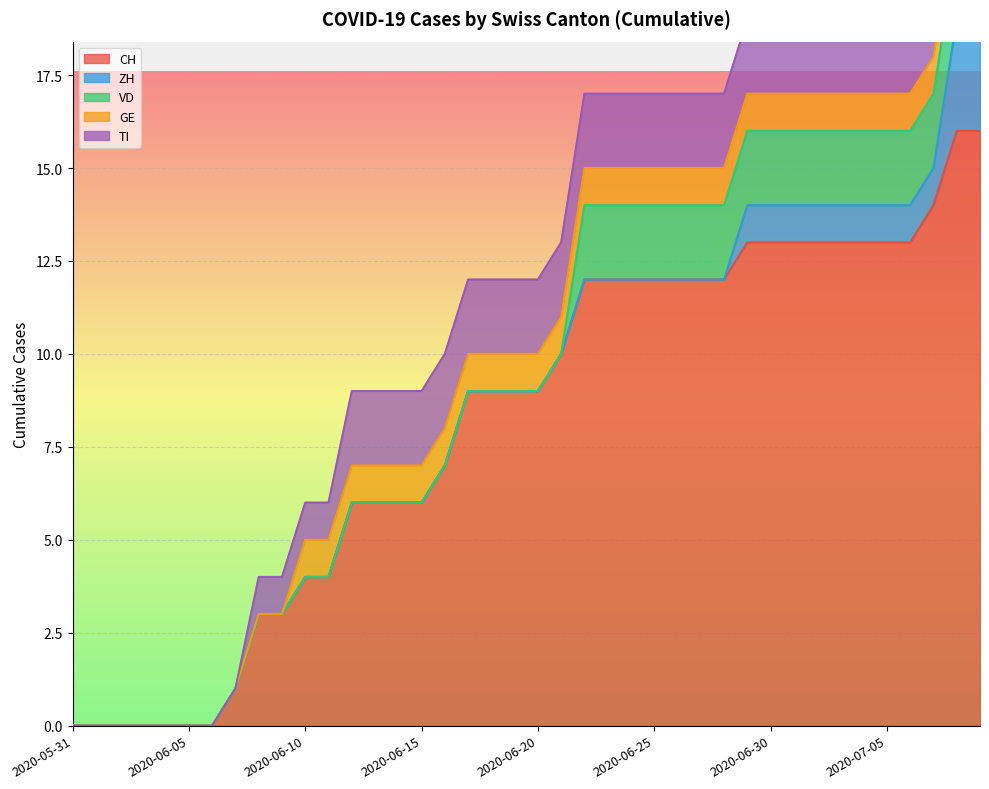

How many data points in CH are above 9?

19